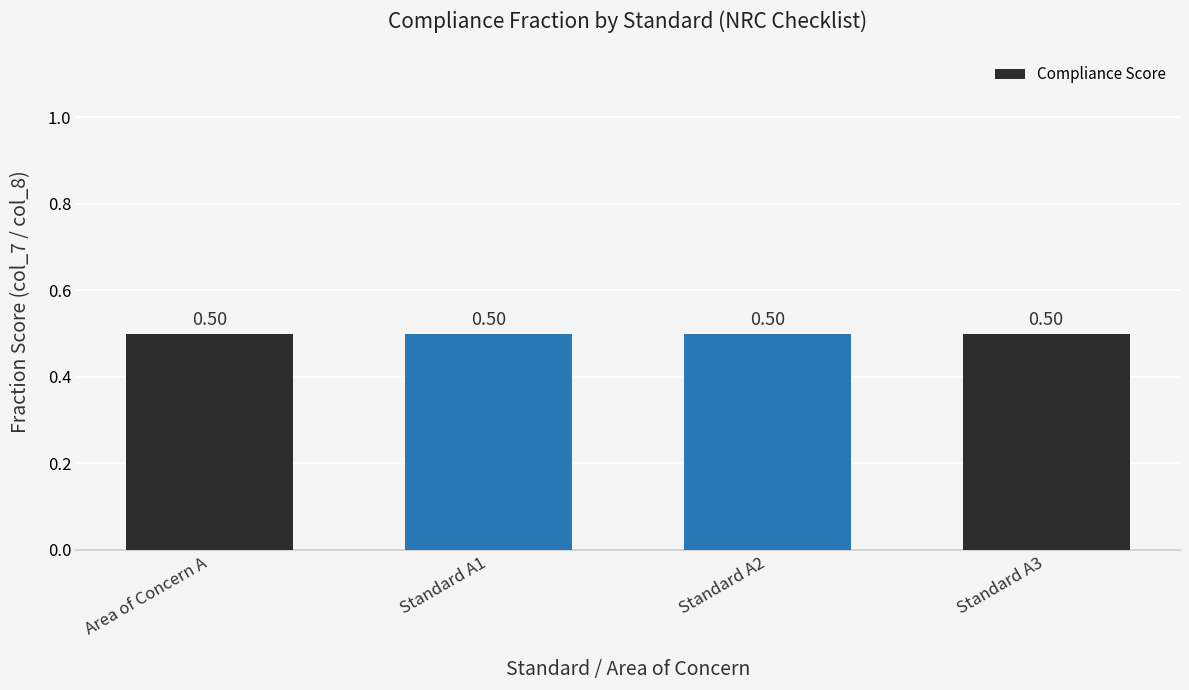

How many categories are shown in the chart?

4